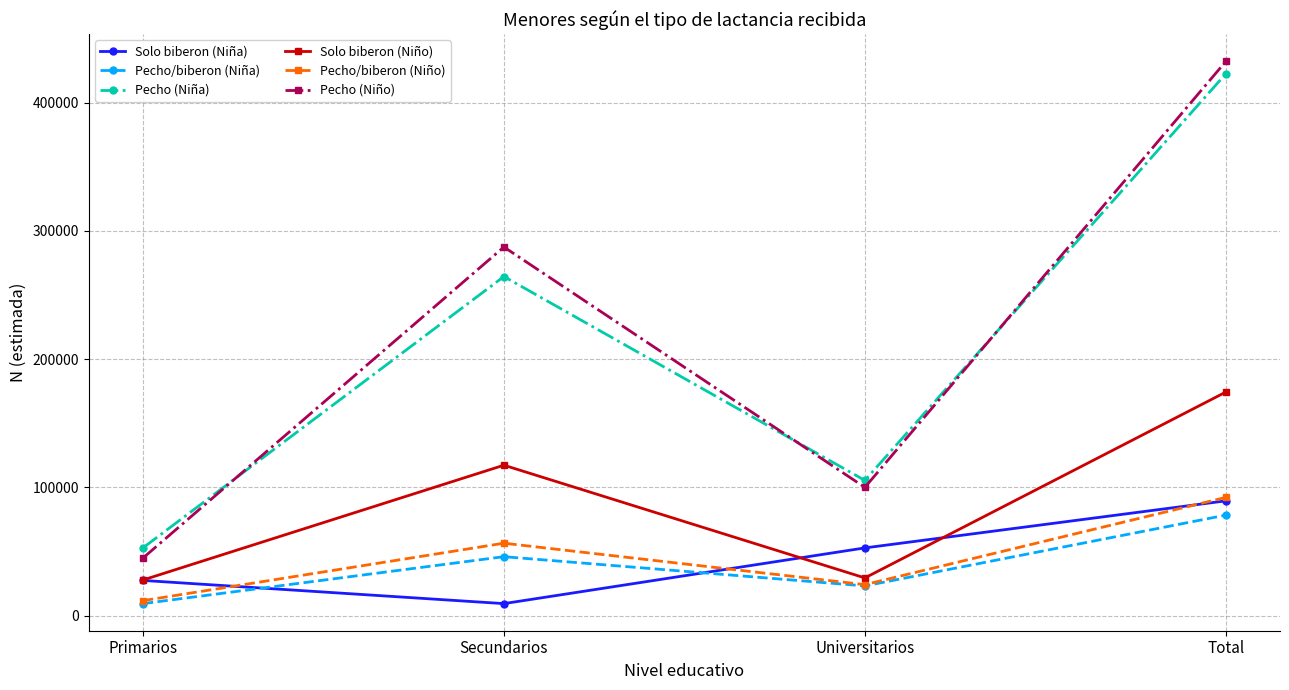

What is the minimum value shown in the chart?

9305